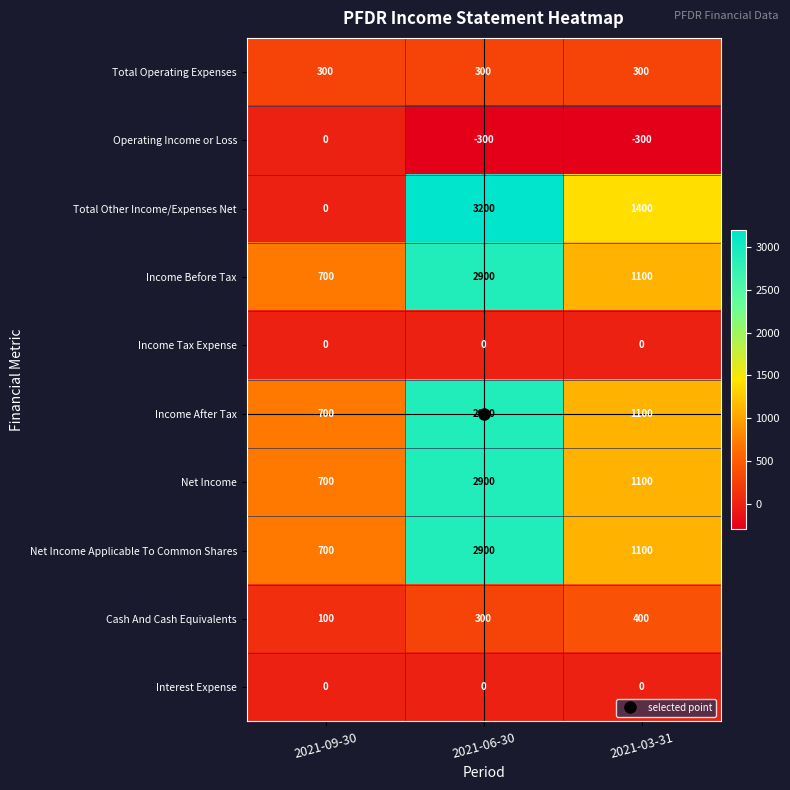

At how many categories does at least one series exceed 251?

3